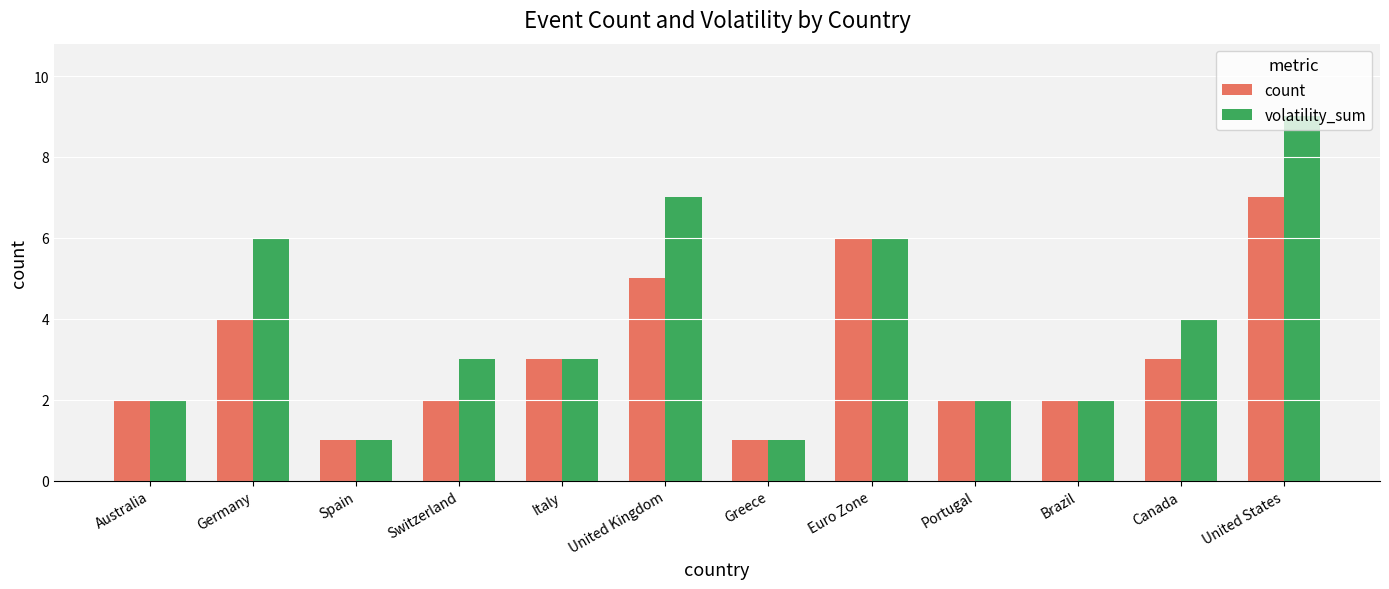

What is the difference between the maximum and minimum values in the volatility_sum series?

8